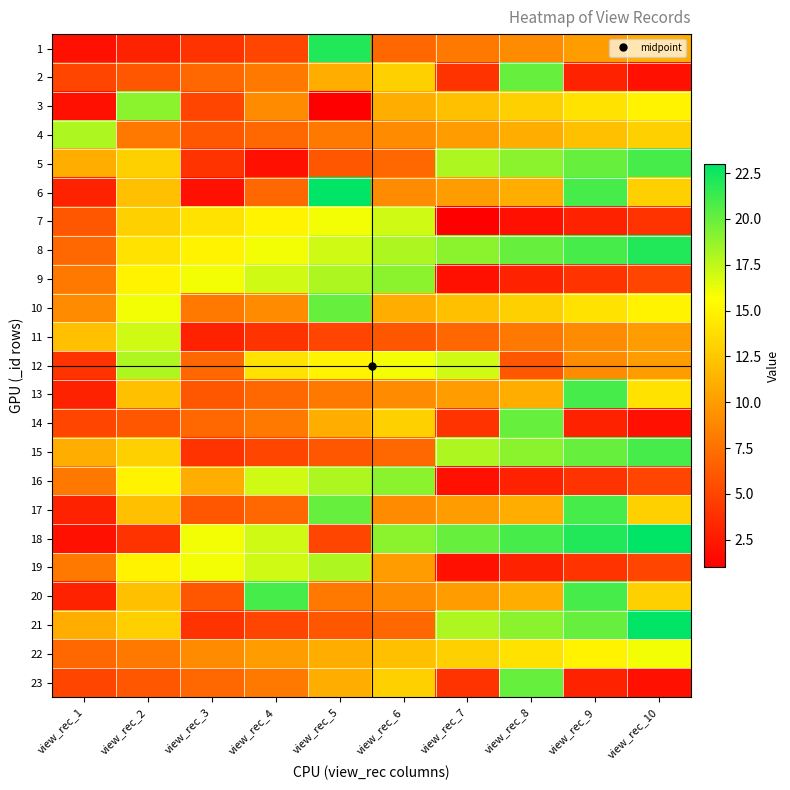

At how many categories does at least one series exceed 1?

10